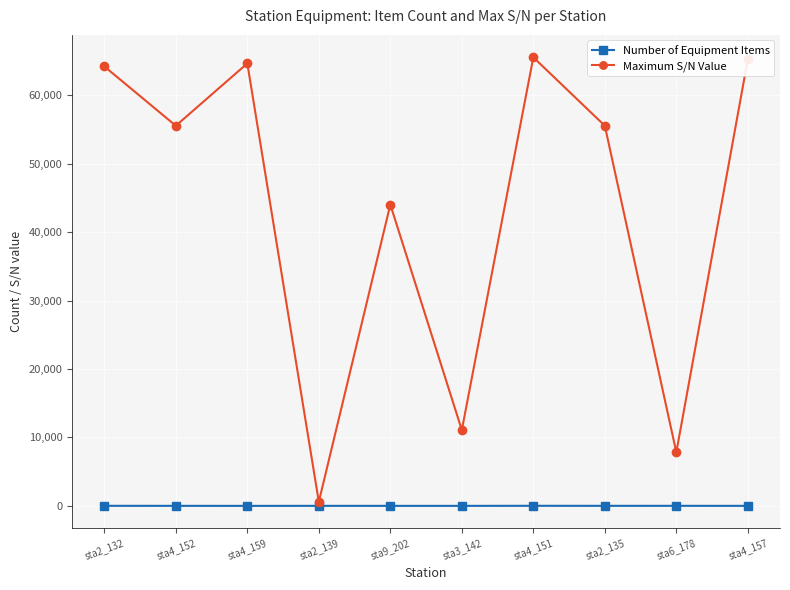

True or false: Number of Equipment Items has a value of 6 at sta9_202.

True